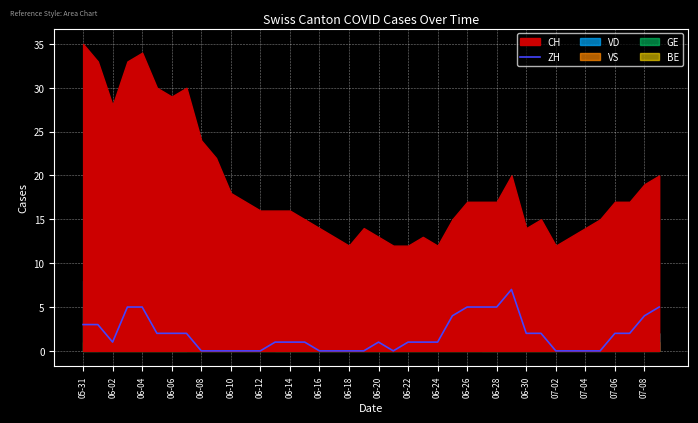

Count the values in the range 0 to 3.

31